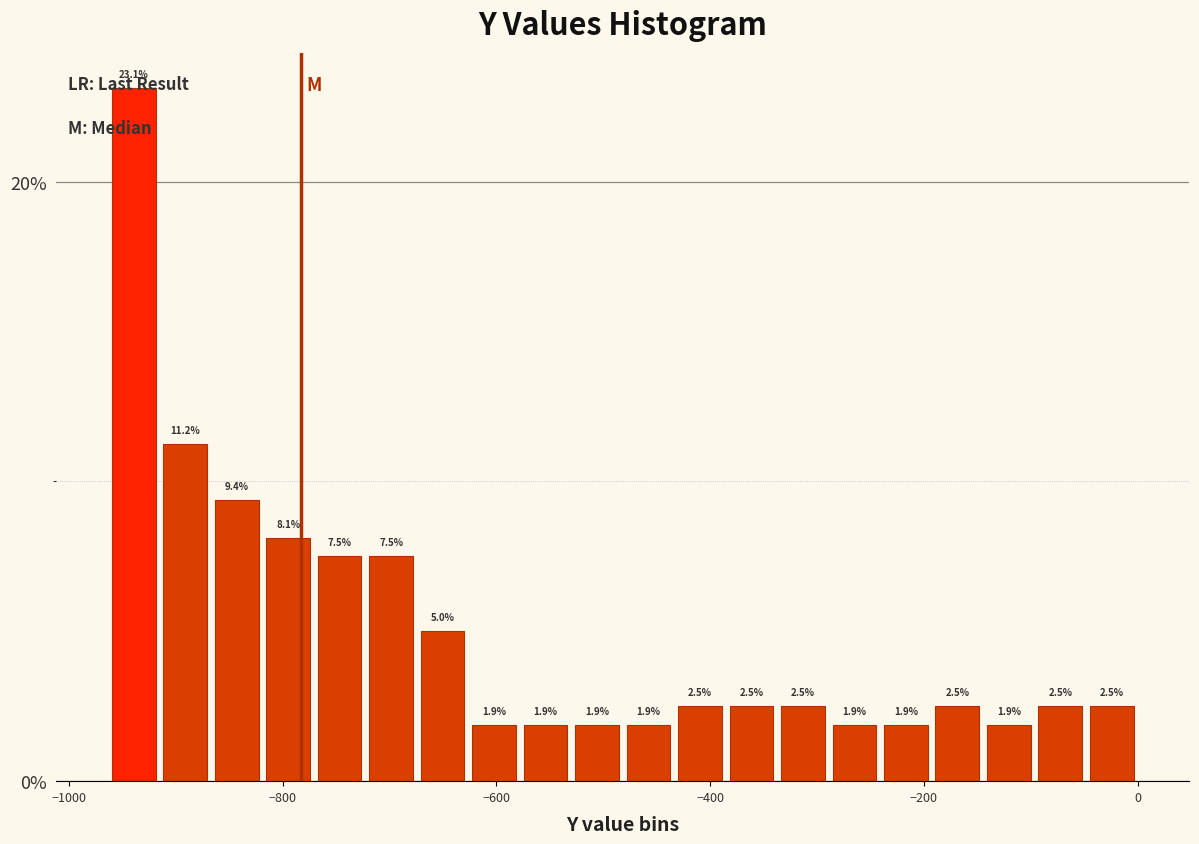

Around what value on the x-axis is the tallest bar? Give the approximate position of its centre, as read against the axis.

-940